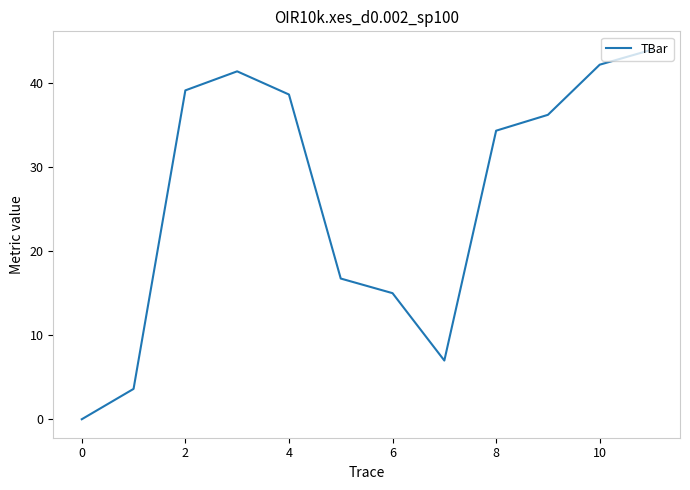

Count the number of categories in the chart.

12